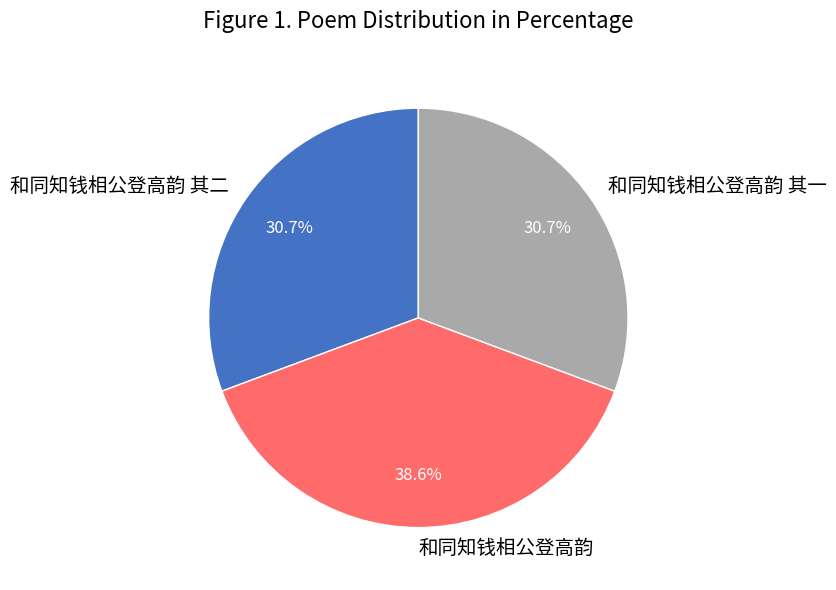

What is the largest slice in the pie chart?

和同知钱相公登高韵